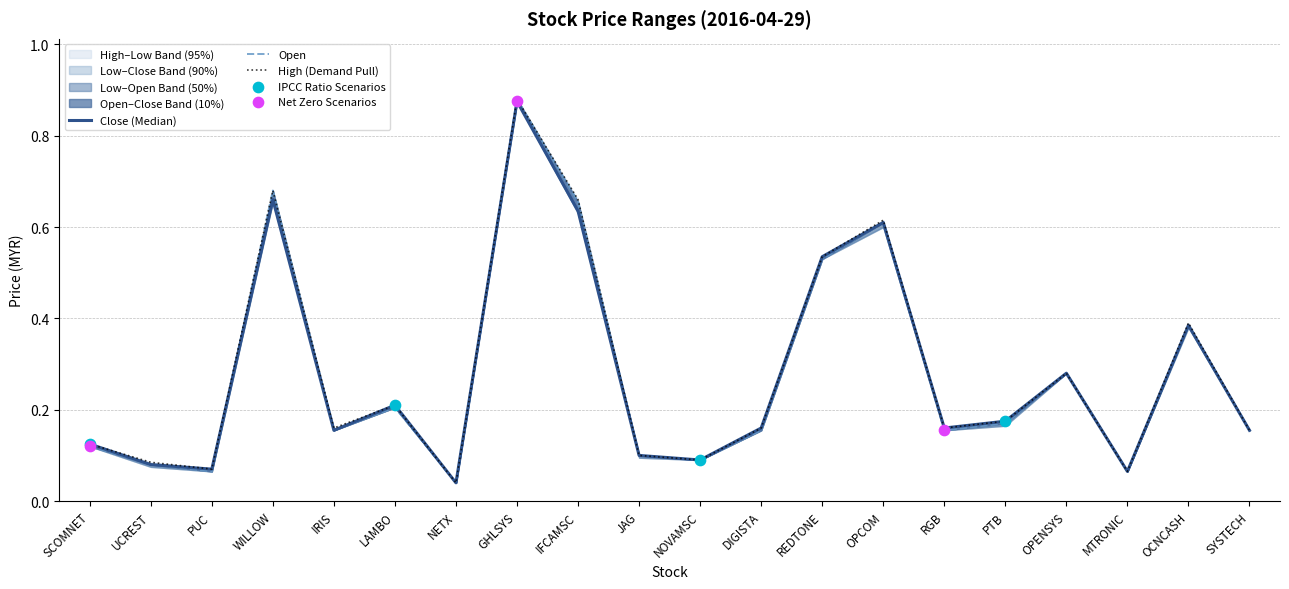

Which series has the largest Y range (max minus min)?

open